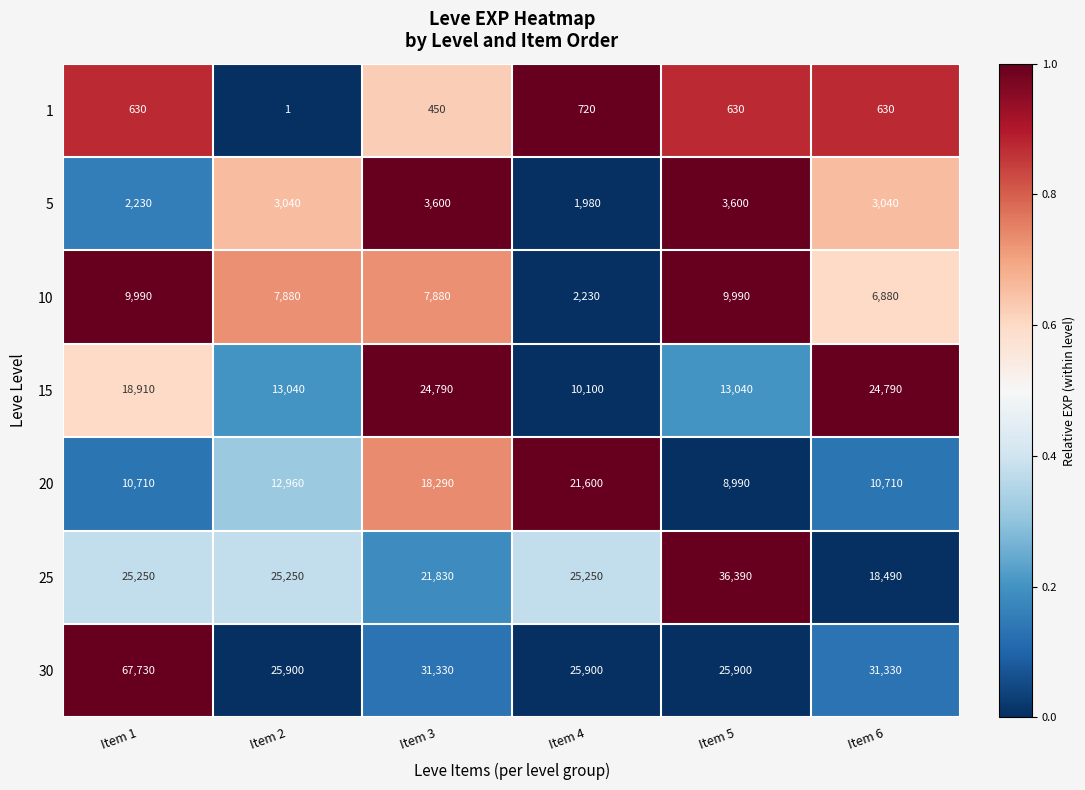

What is the total value across all series at Item 6?

95870